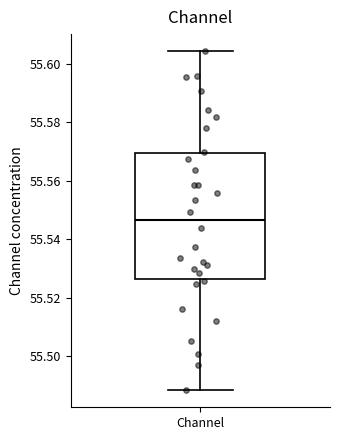

Where does the lower whisker of the box for Channel end on the y-axis? The values are not printed on the chart, so give them approximately, as read against the axis.

55.488